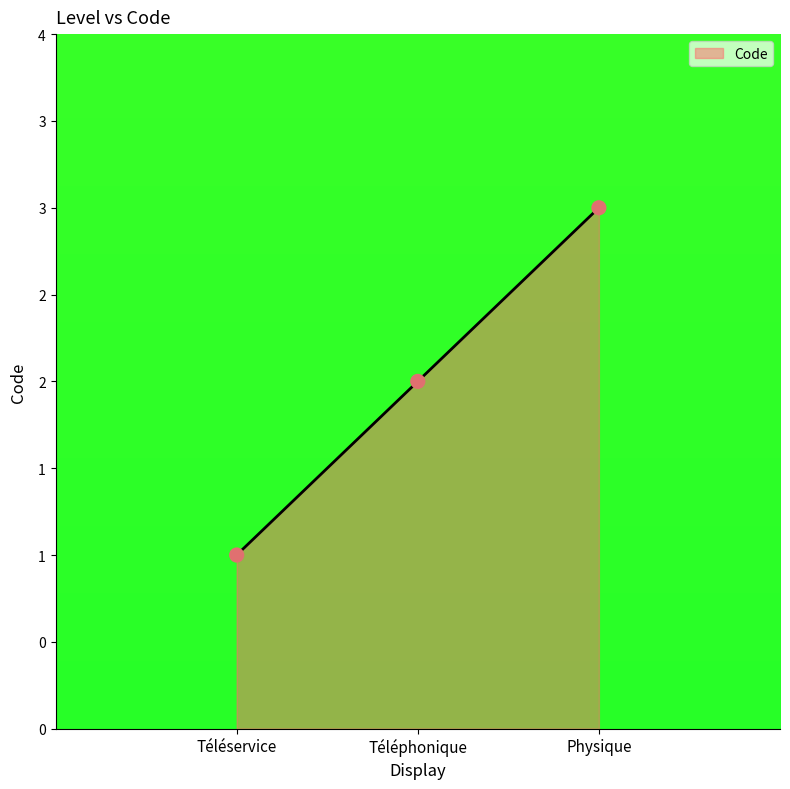

What is the change in value from Téléservice to Téléphonique?

+1